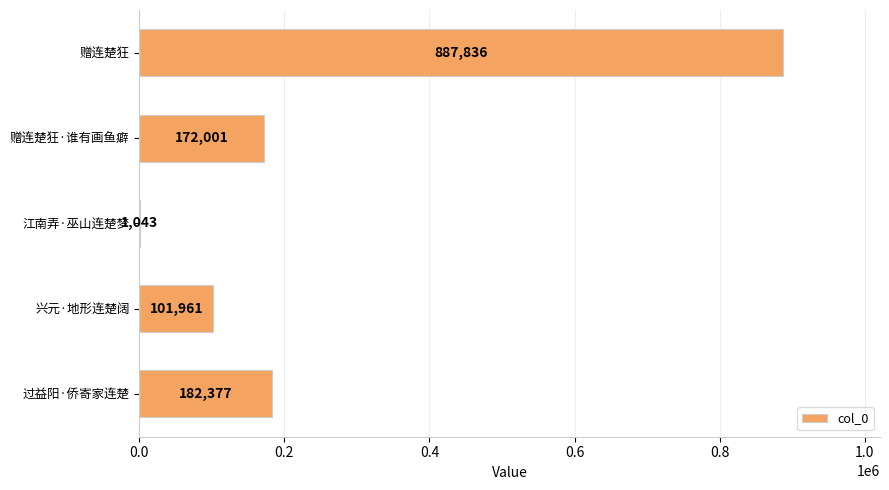

What is the maximum value shown in the chart?

887836